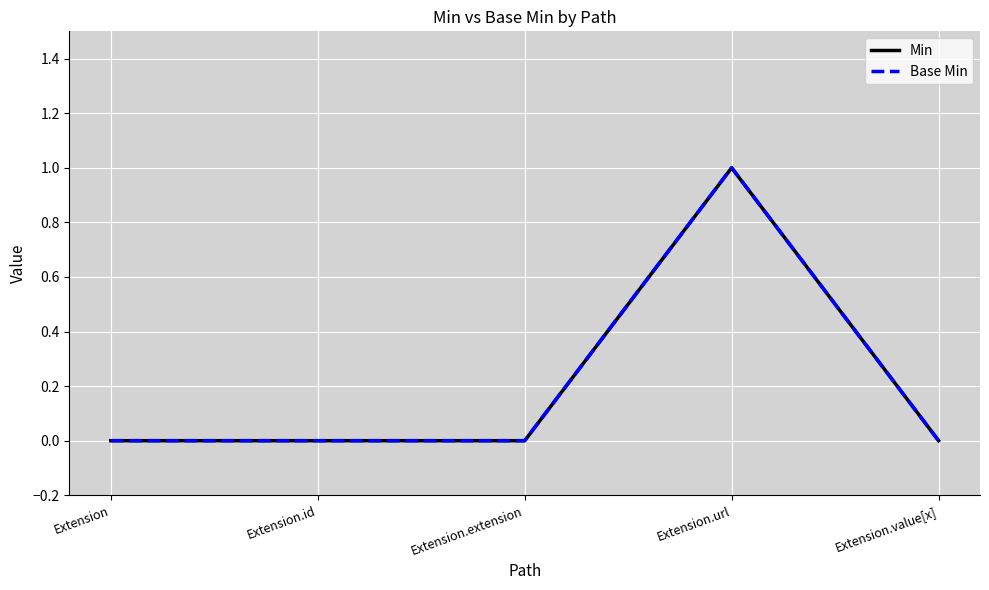

Reading left to right, what are all the values shown in this chart?

Min: 0	0	0	1	0
Base Min: 0	0	0	1	0